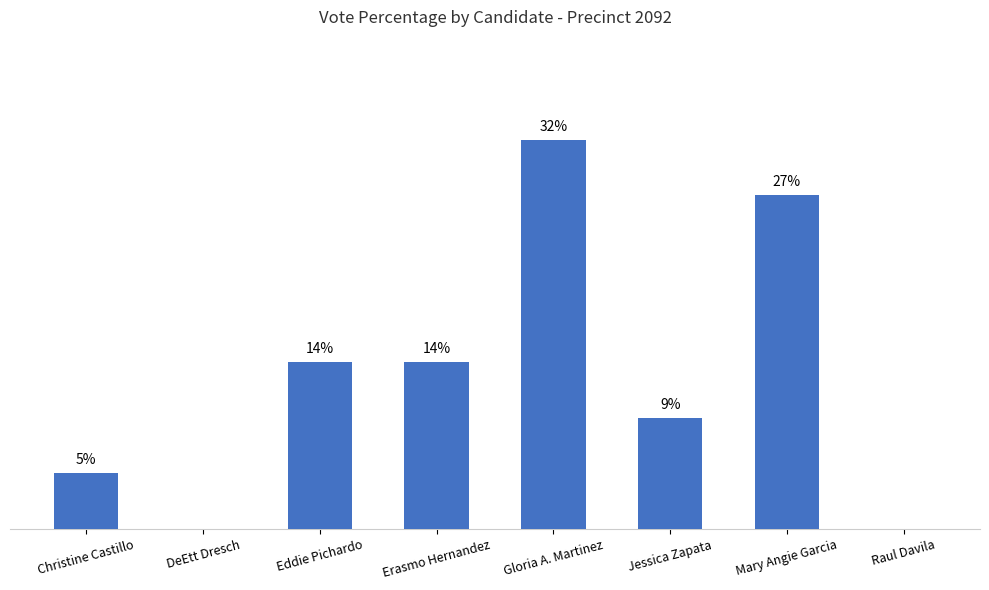

At which label does the data first exceed 13?

Eddie Pichardo